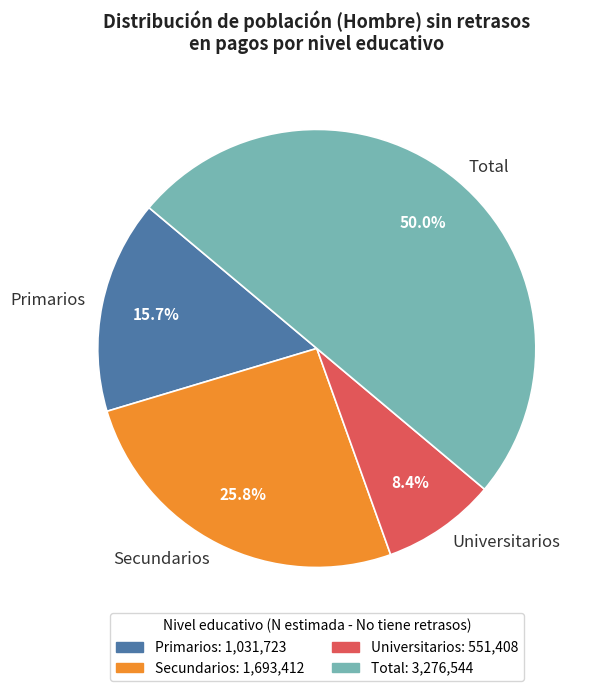

How many segments does this pie chart have?

4